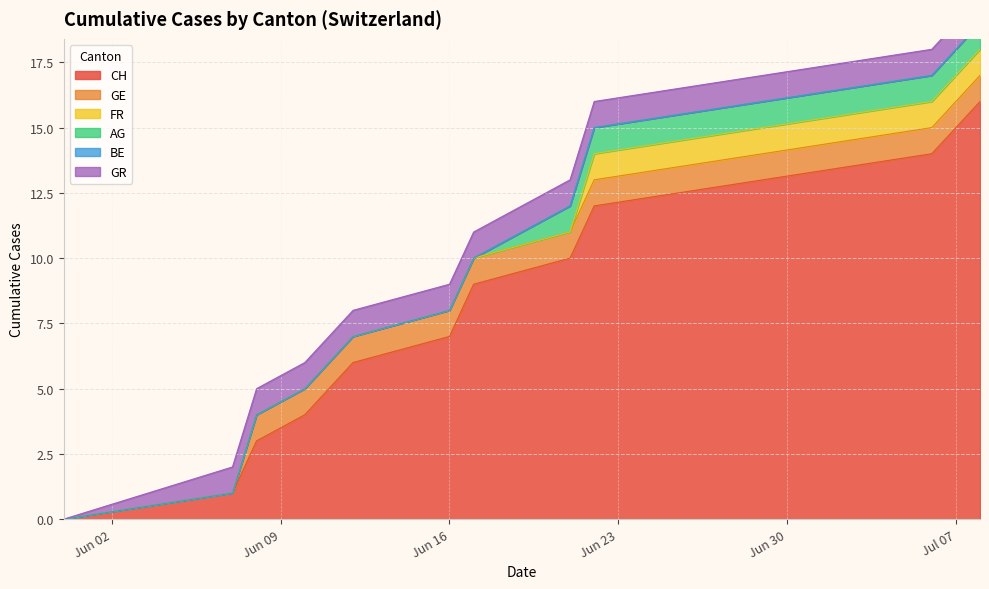

The value of AG at 4 is -1. True or false?

False